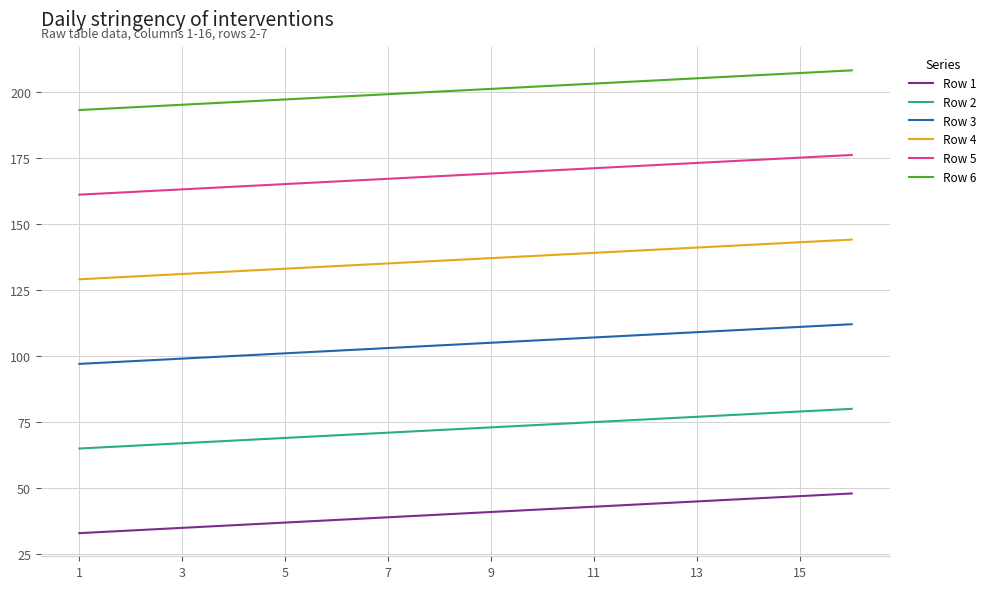

What is the difference between the second highest and minimum values in the Row 3 series?

14